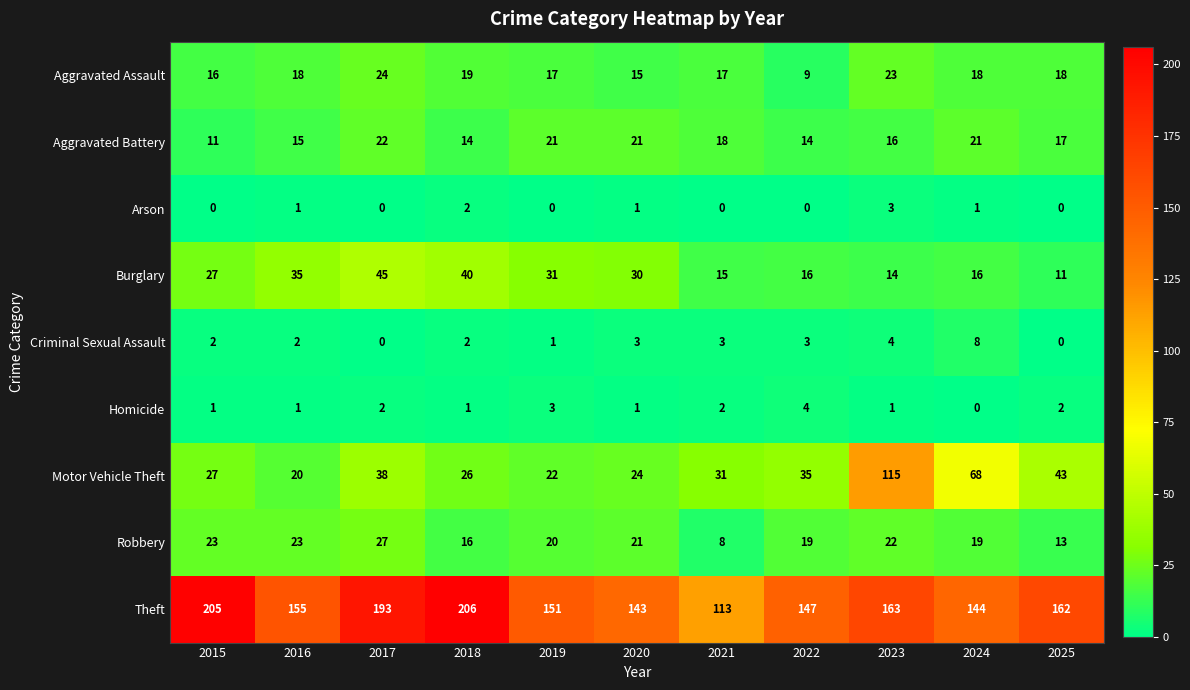

What is the total value across all series at 2020?

259